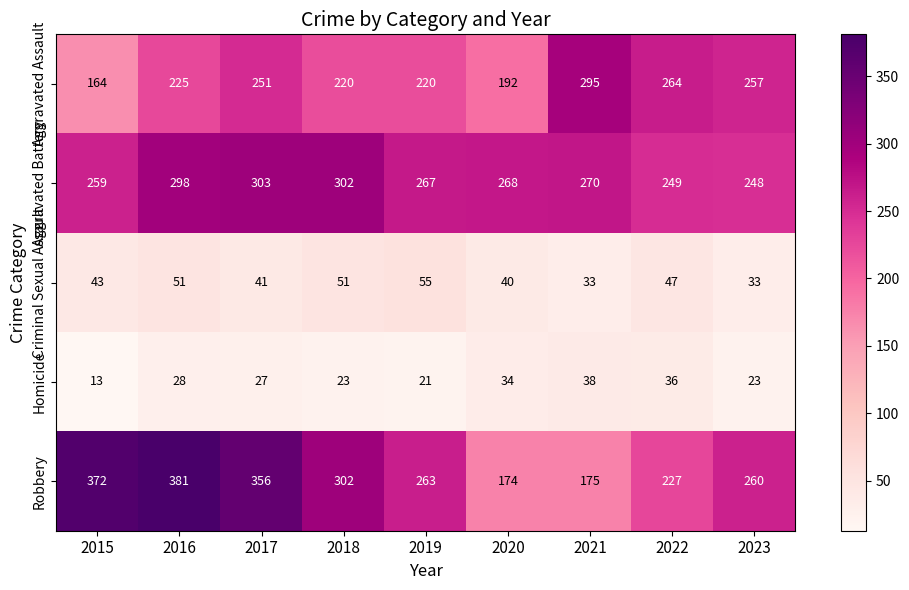

What is the difference between the Aggravated Battery values at 2022 and 2019?

18